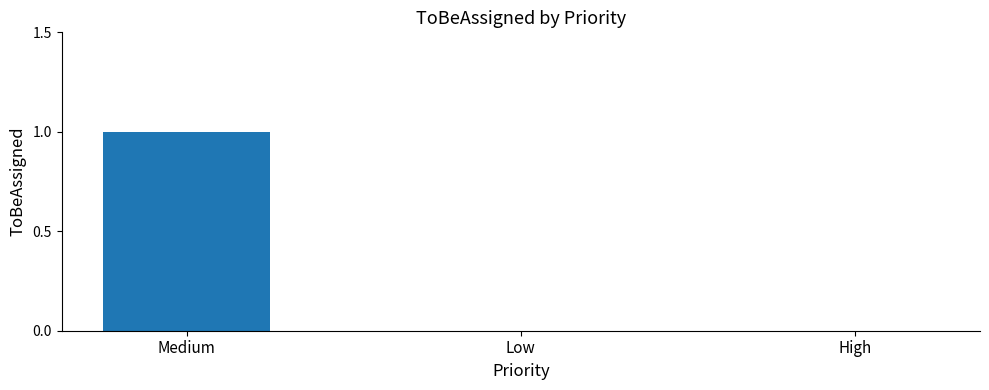

At which category does the chart reach its peak across all series?

Medium